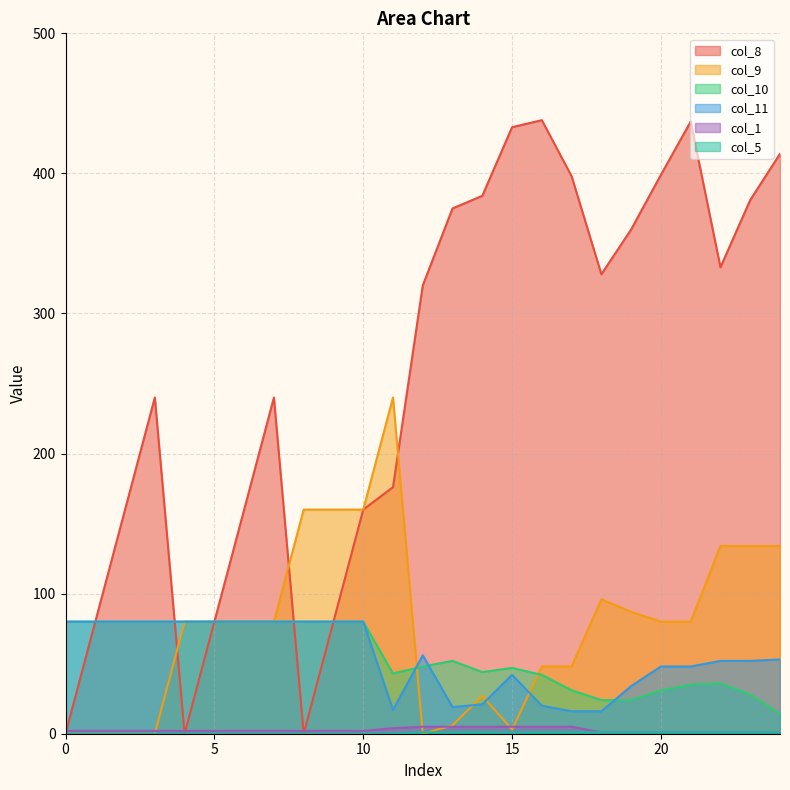

True or false: col_9 has more than 1 interior local peaks.

True